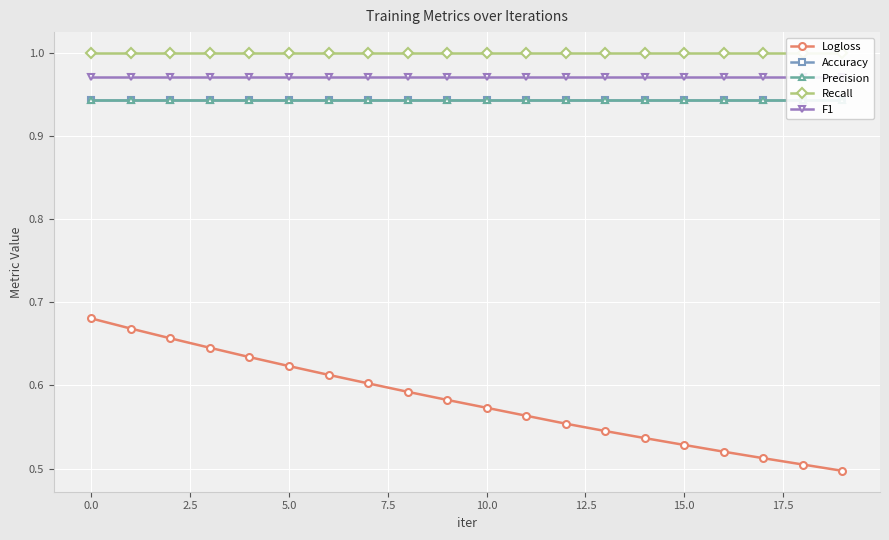

True or false: Logloss has a value of 1.0 at 10.0.

False